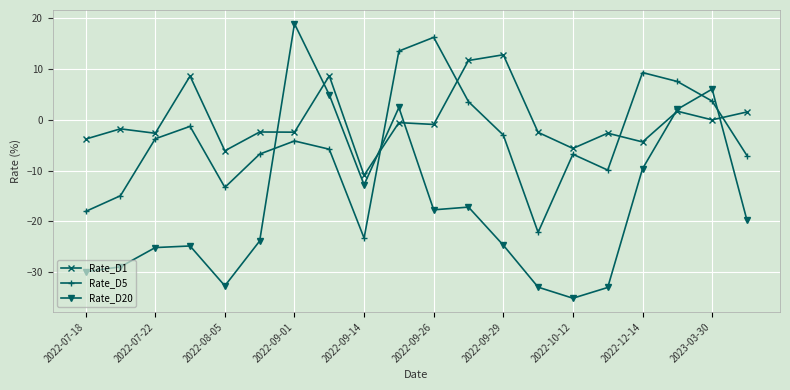

What is the maximum value shown in the chart?

18.9